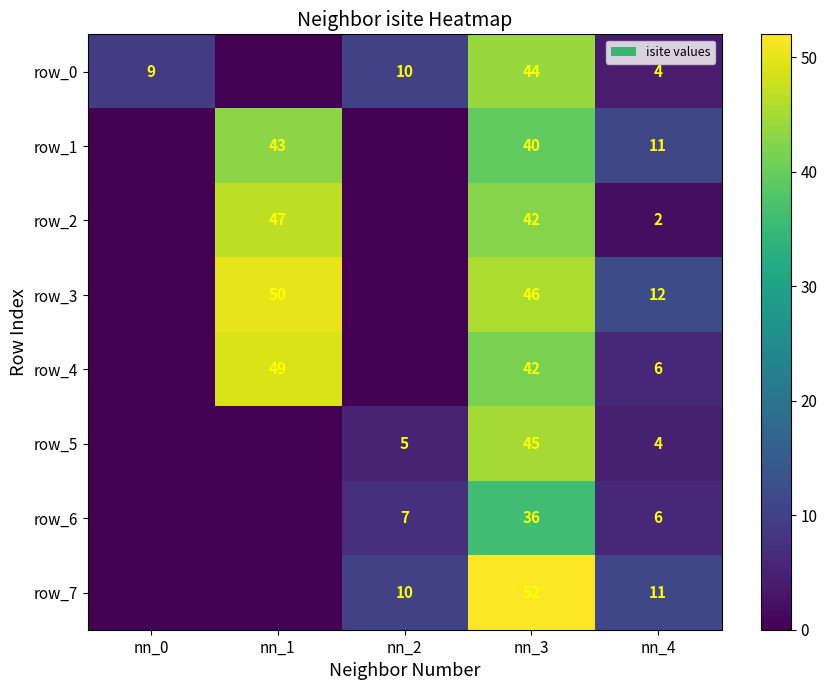

True or false: row_3 has a value of 23.2 at nn_3.

False